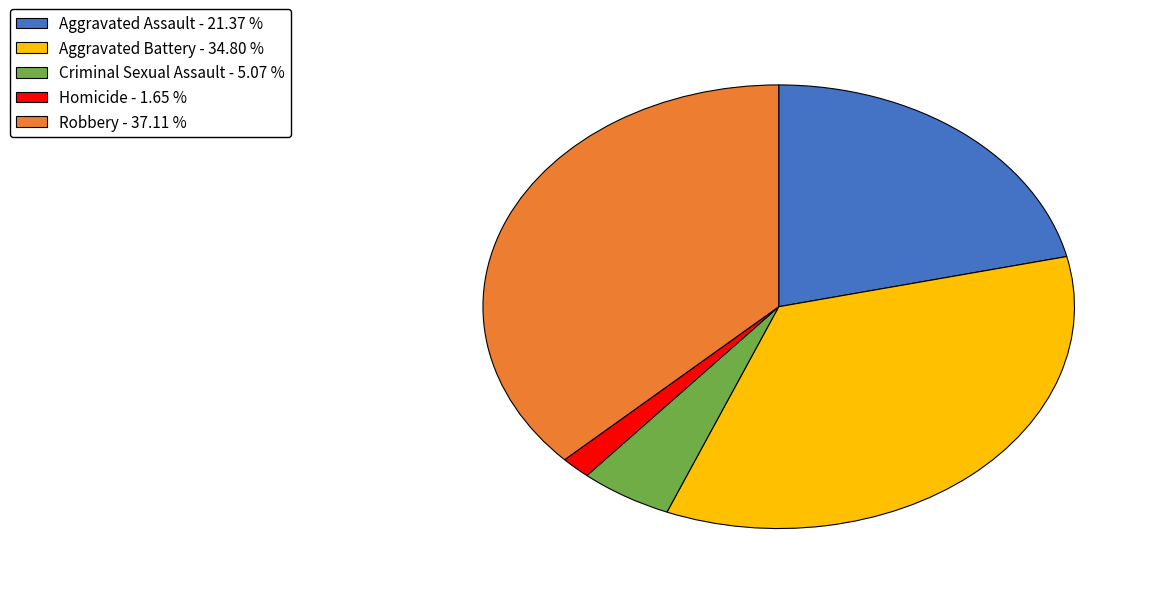

Do Homicide and Robbery together represent more than half of the pie?

No